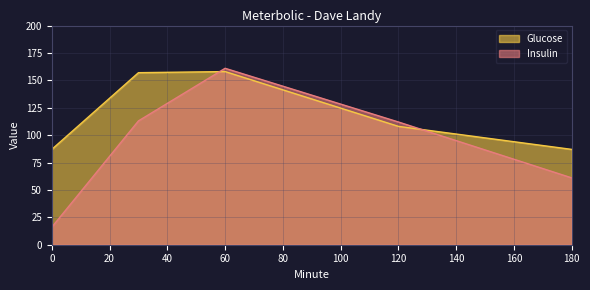

What is the approximate value of Glucose at 120?

108